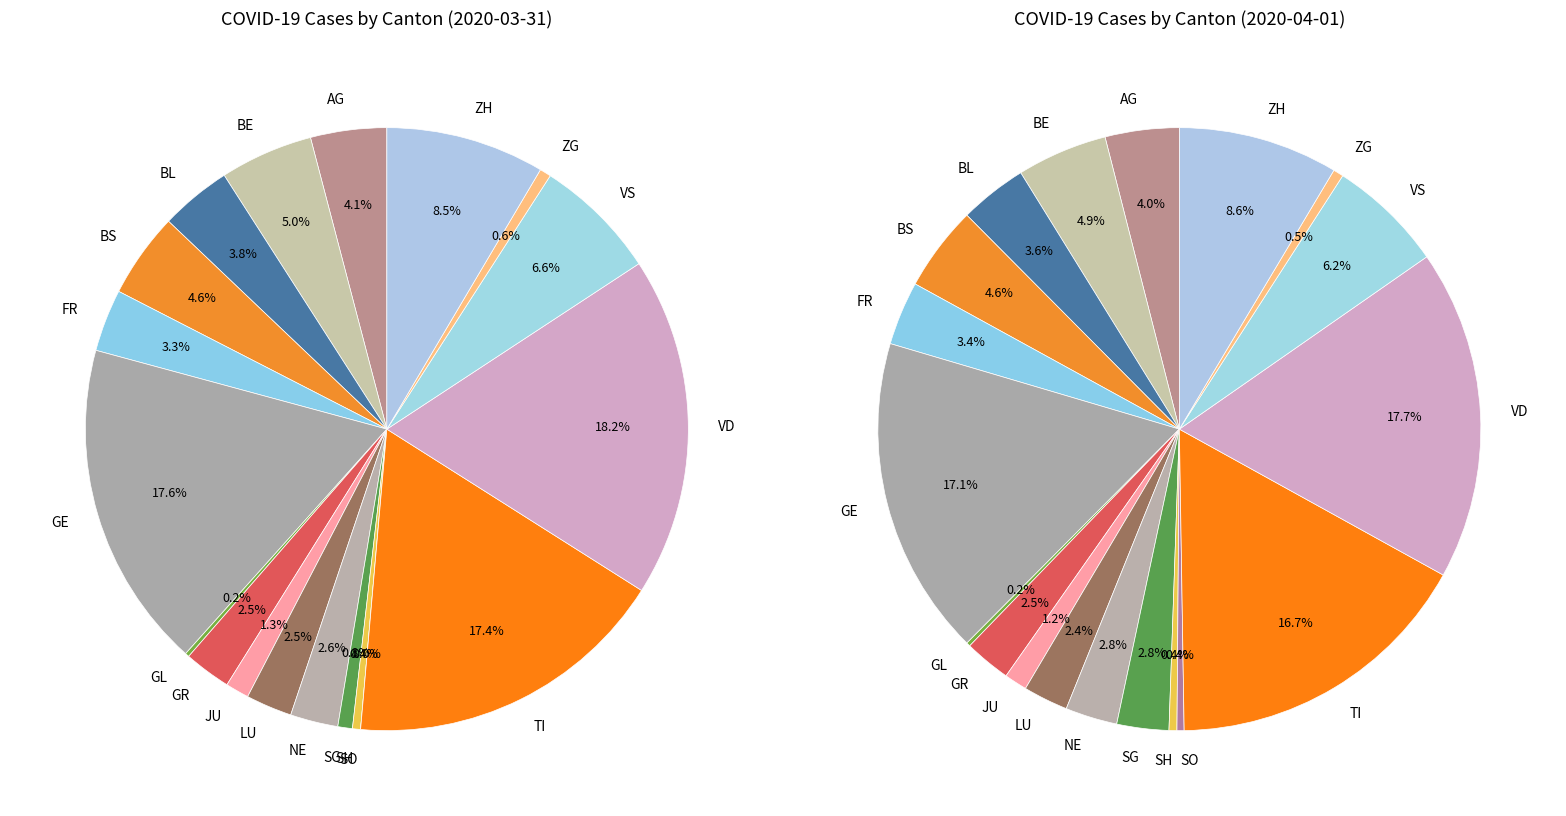

To the nearest percent, what portion does ZH represent?

9%